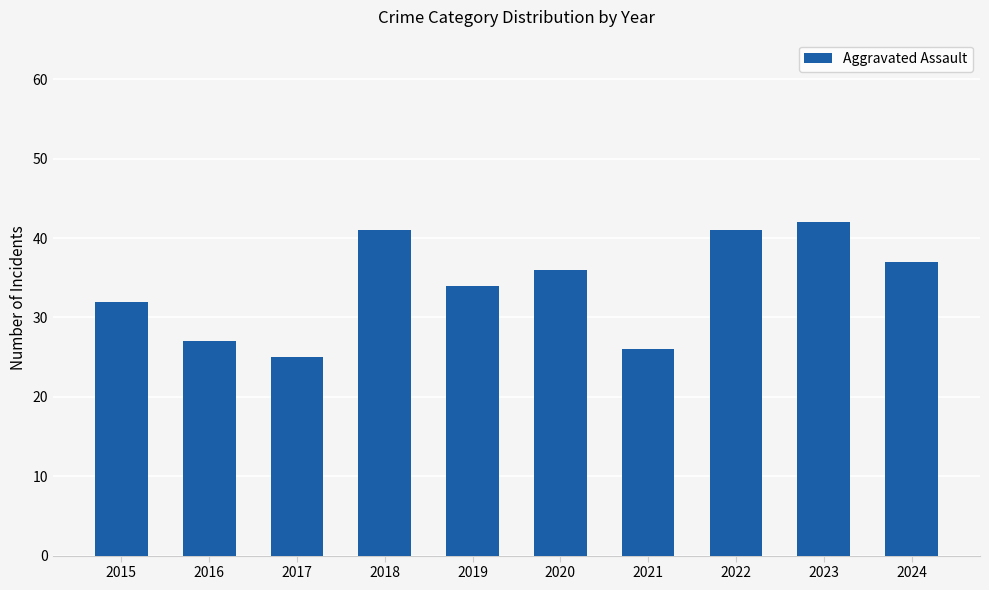

How many categories are shown in the chart?

10